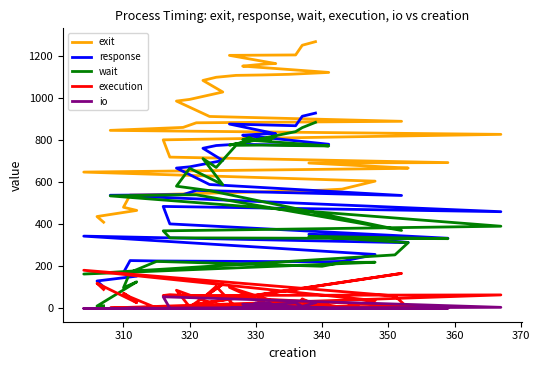

What is the sum of all io values?

223